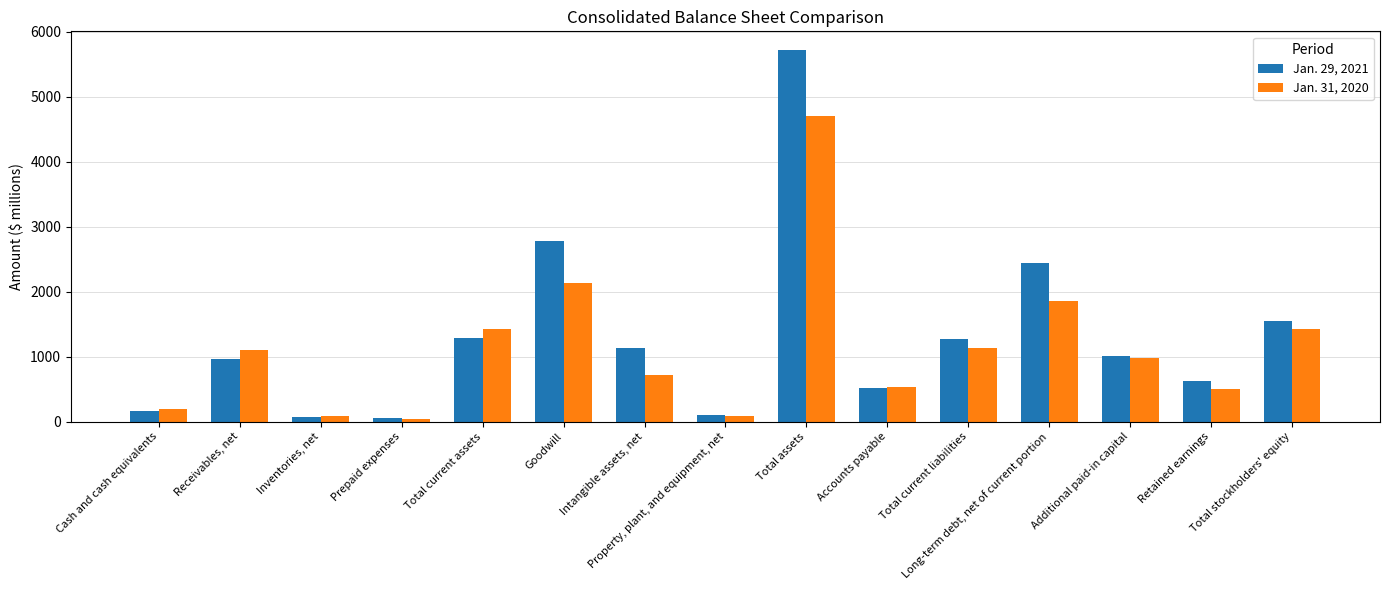

Between Long-term debt, net of current portion and Retained earnings, which series saw the biggest shift?

Jan. 29, 2021